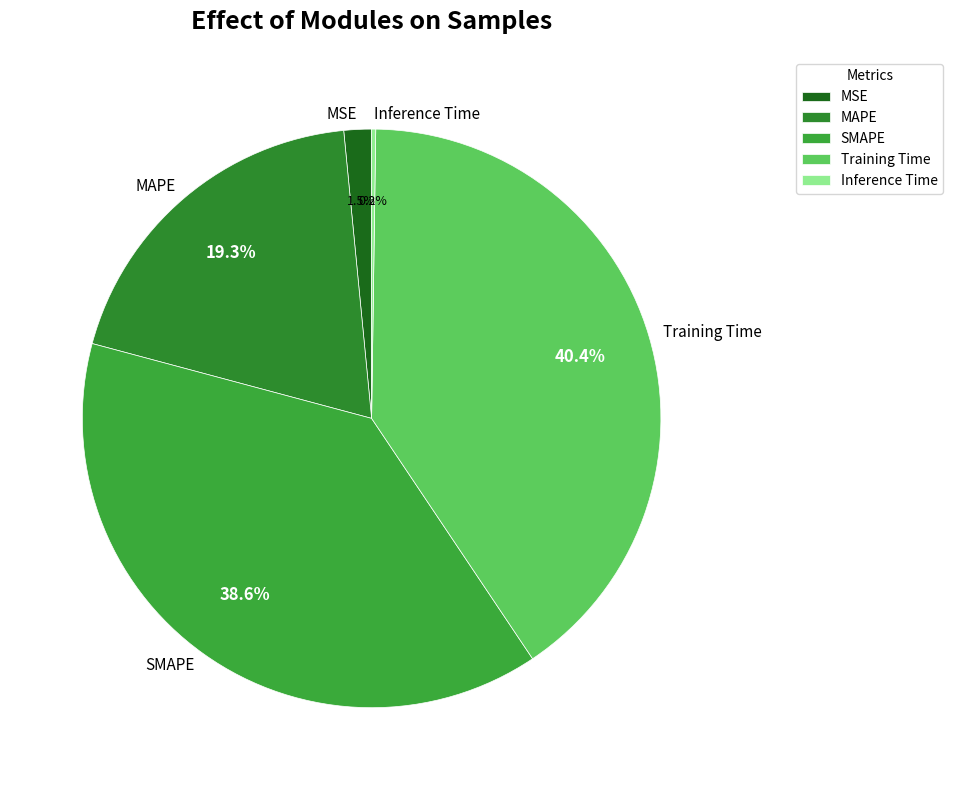

Is it true that MAPE is 19% of the pie?

True